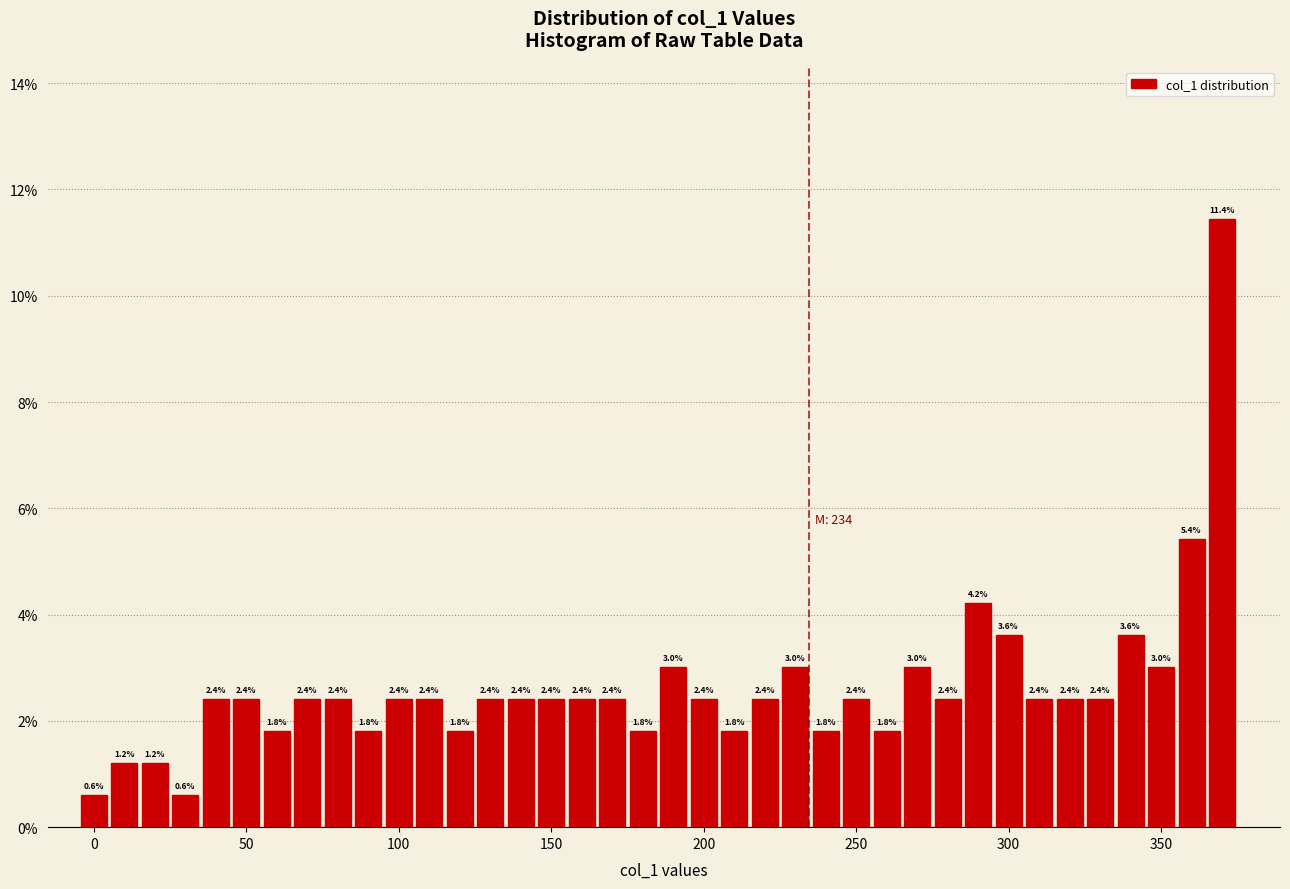

Read against the x-axis, roughly where is the centre of the tallest bar?

370